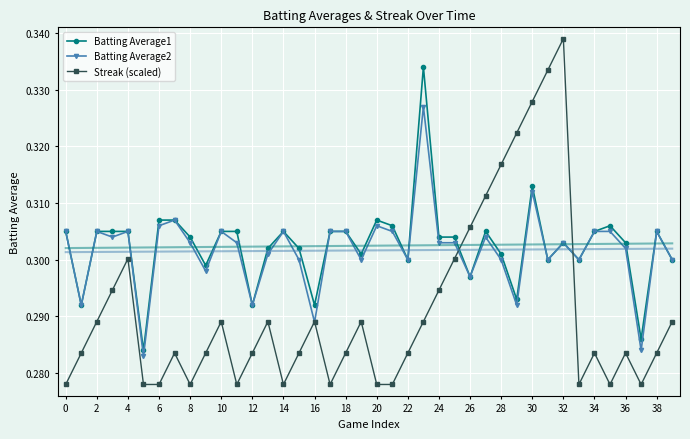

Count the Batting Average2 values in the range 0 to 1.

40